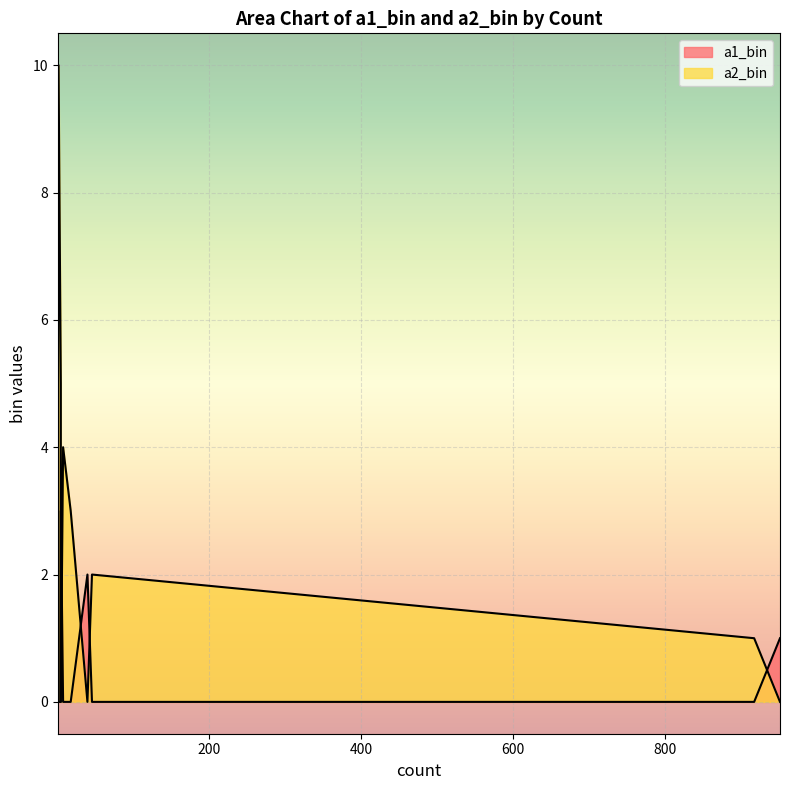

True or false: a2_bin and a1_bin intersect in this chart.

True